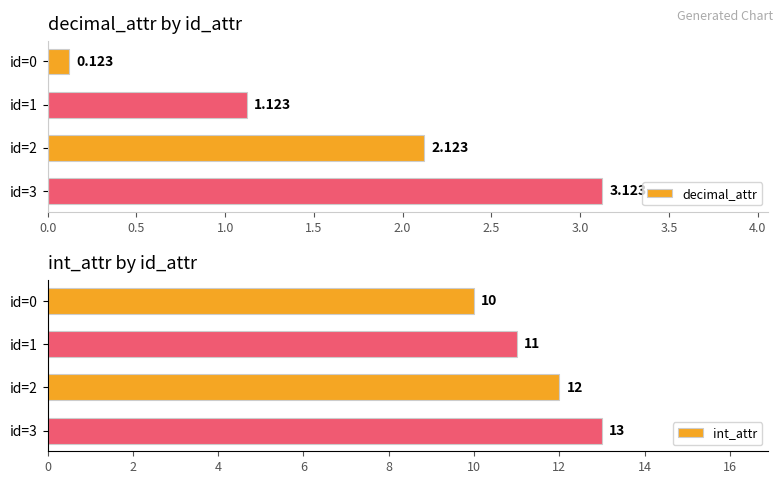

What is the difference between the maximum and minimum values in the decimal_attr series?

3.0